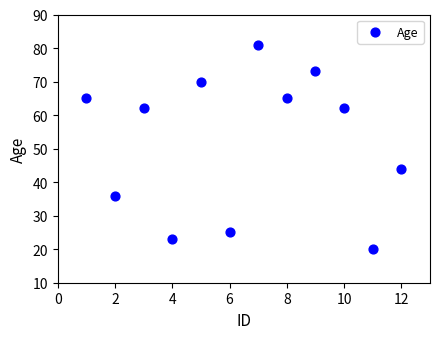

What is the range of Y values (max minus min)?

61